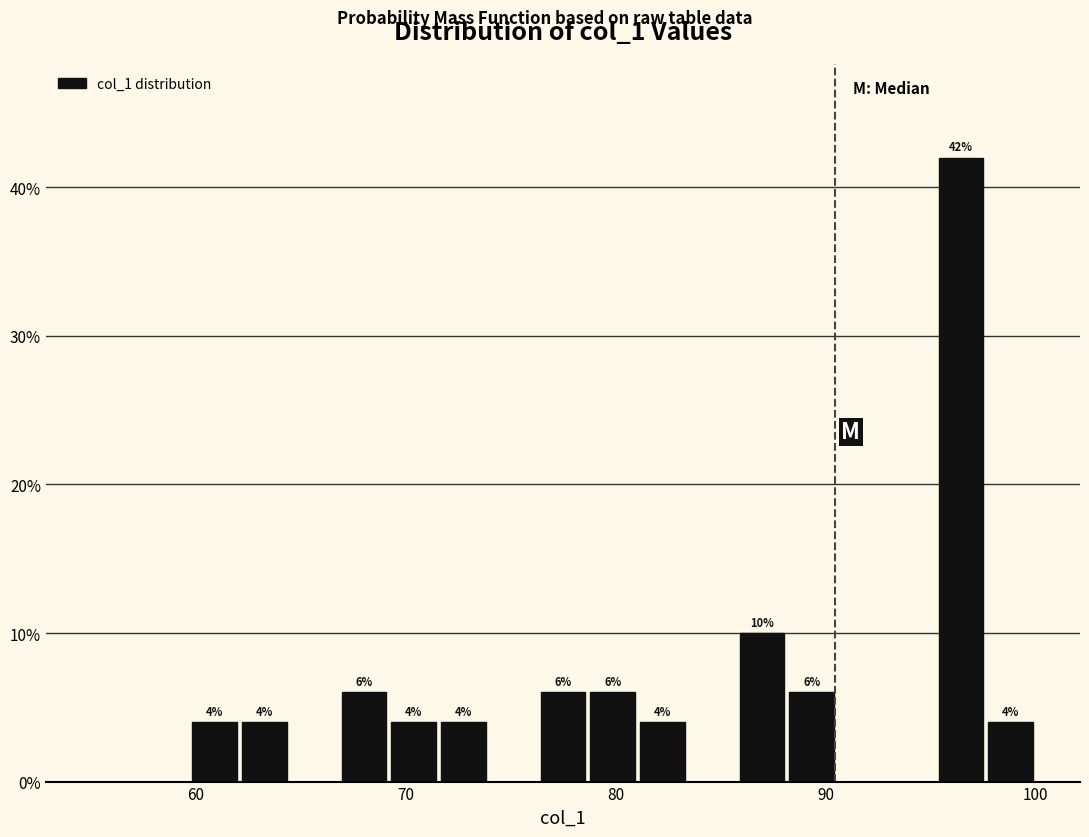

Read against the x-axis, roughly where is the centre of the tallest bar?

96